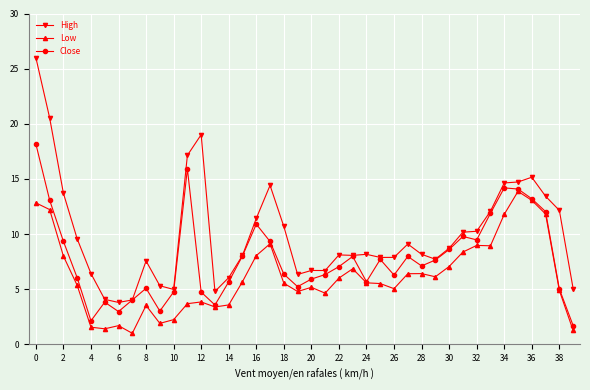

Which series has the largest range (max minus min)?

High